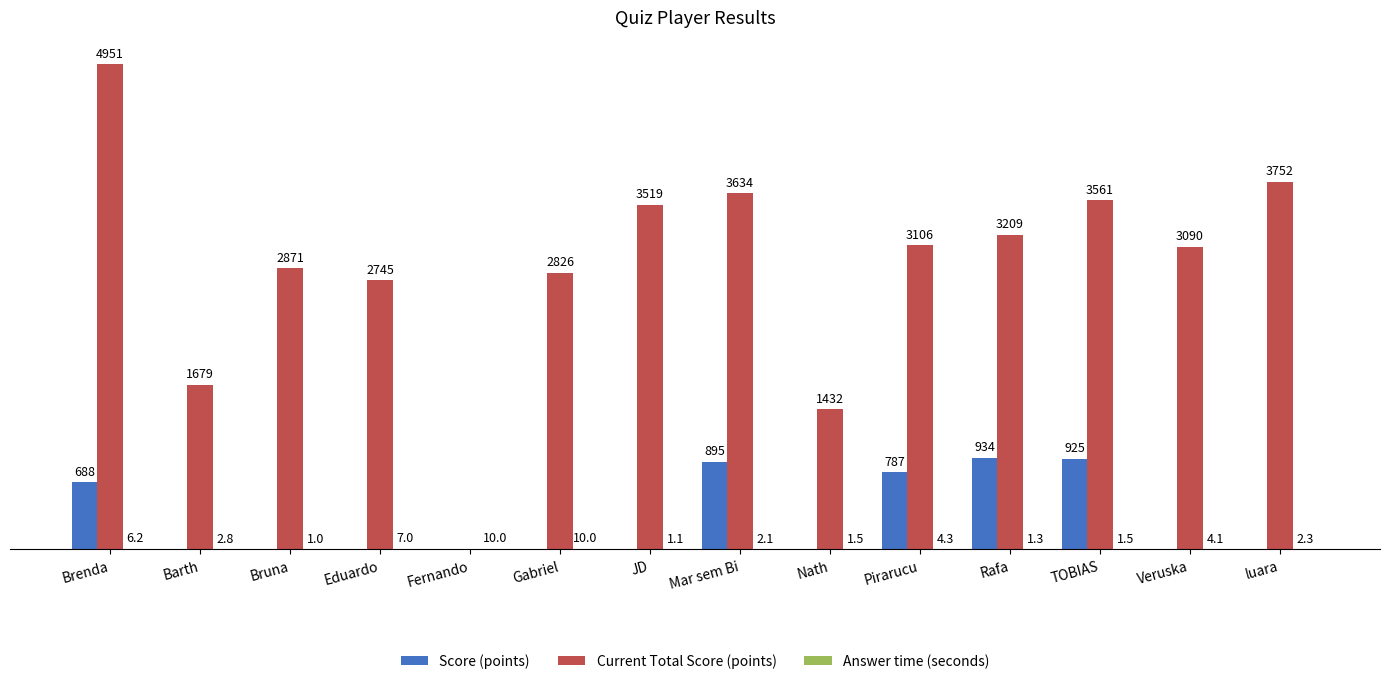

At which label is Score (points) closest to 467?

Brenda